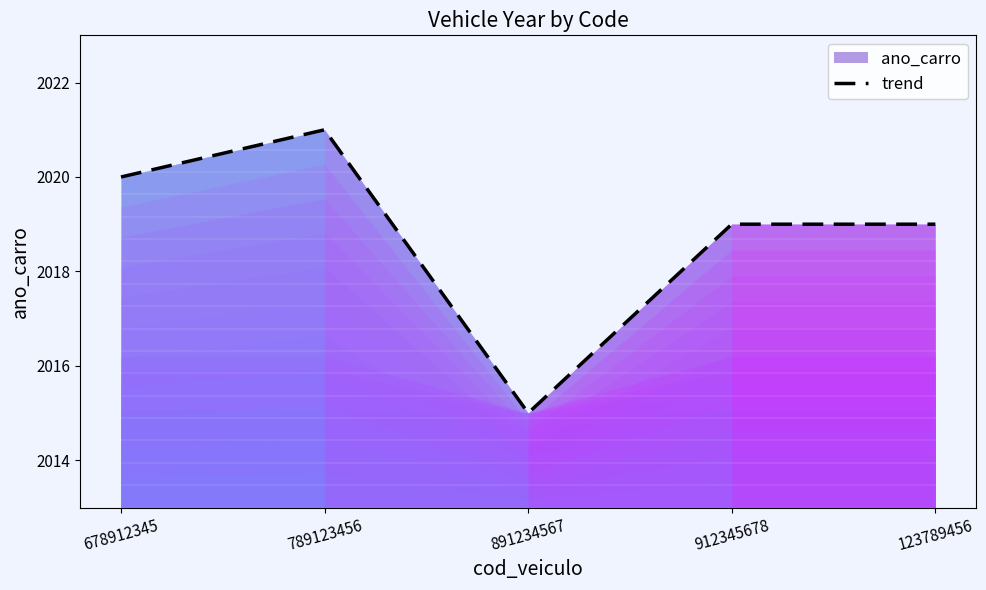

How many points are lower than both their immediate neighbors (excluding endpoints)?

1